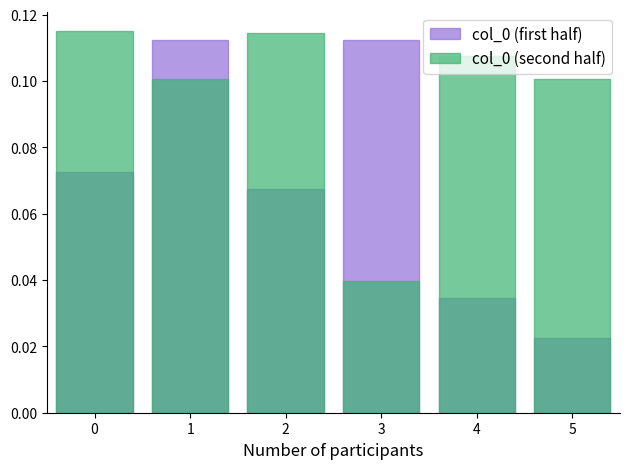

What is the maximum value for col_0 (first half)?

0.1